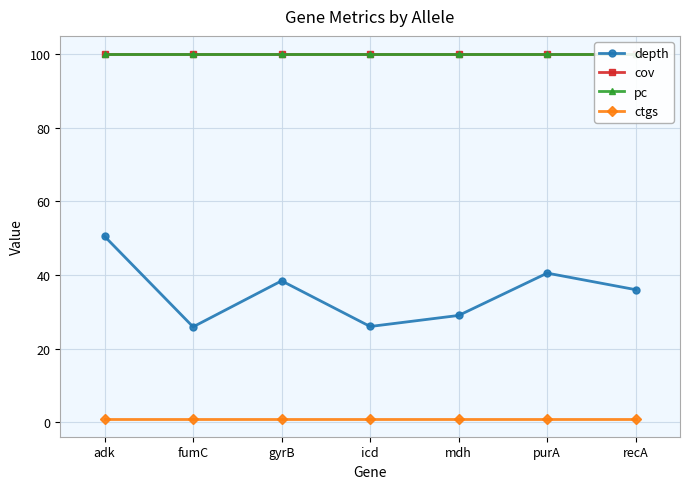

Which has a higher value, purA or fumC?

purA